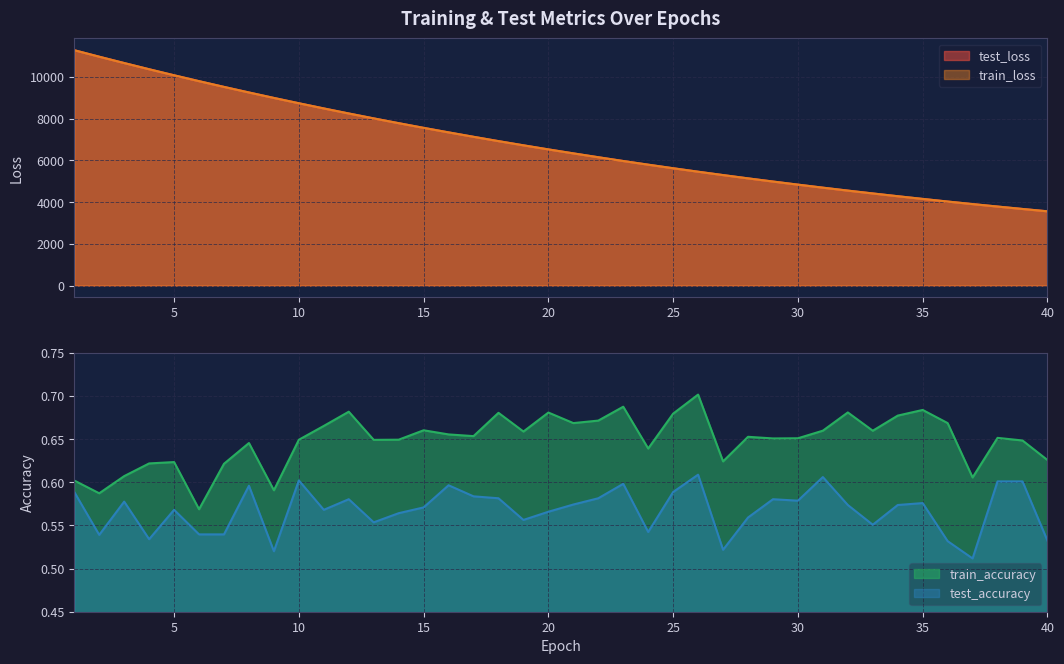

Which category has the highest value in the test_accuracy series?

26